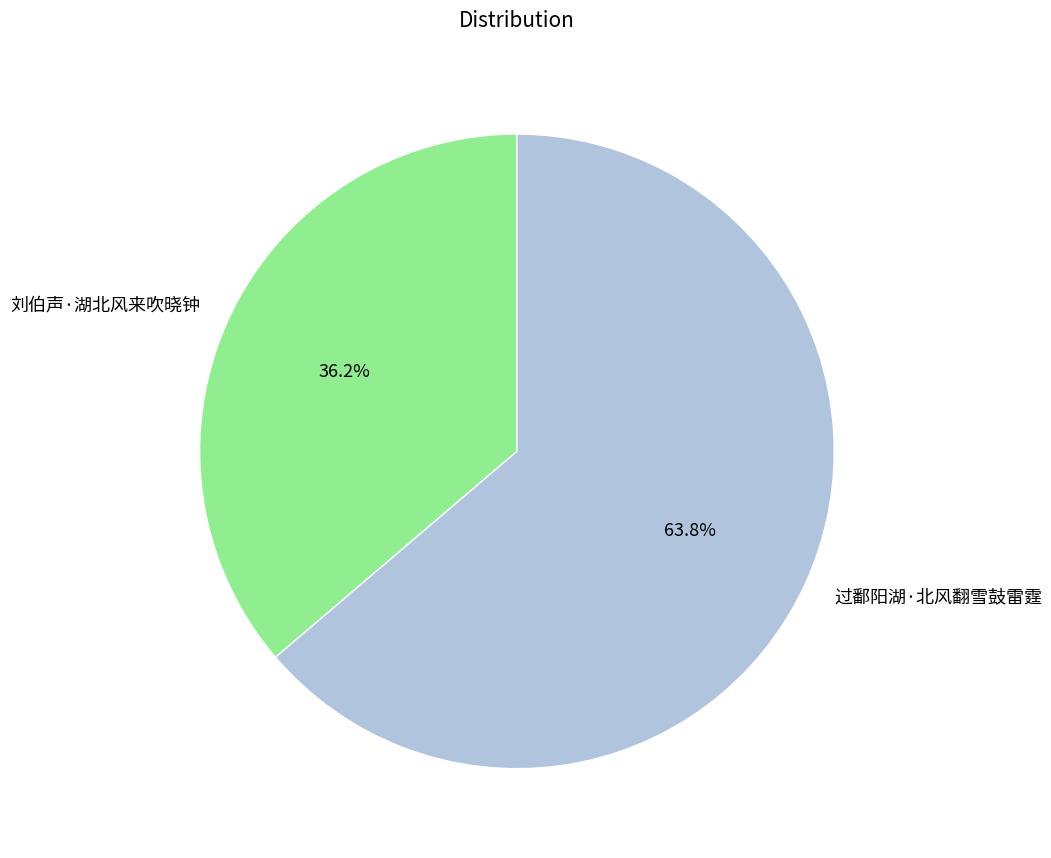

What is the smallest slice in the pie chart?

刘伯声·湖北风来吹晓钟